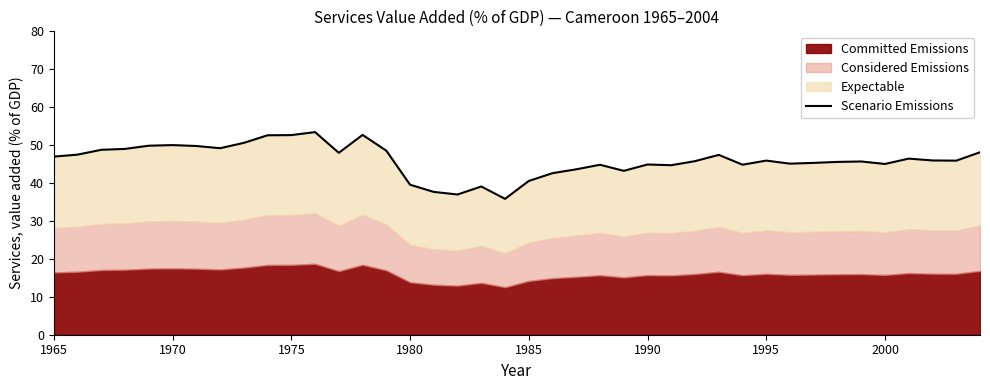

What is the sum of all values?

1839.9